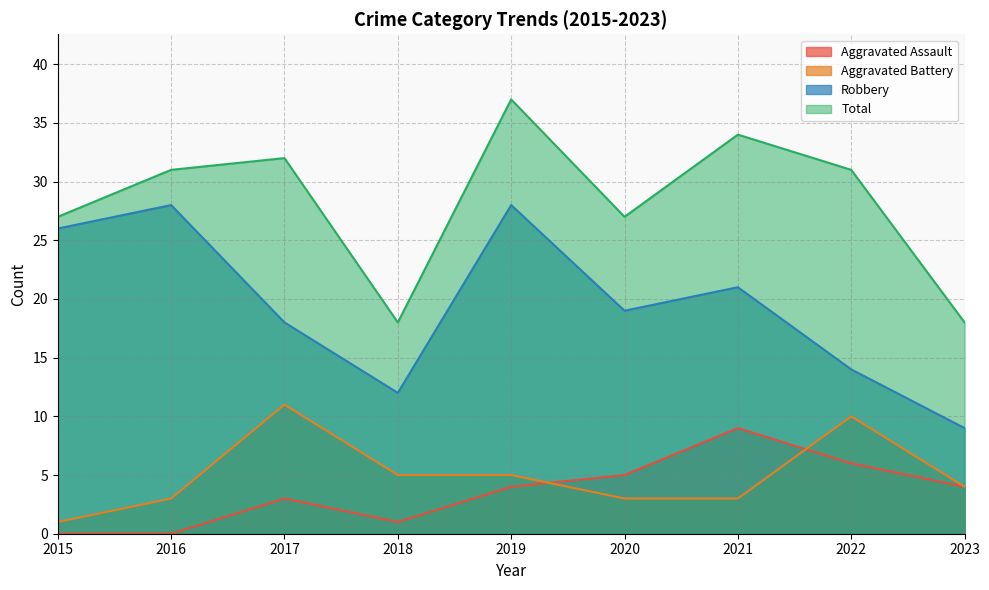

Which series ends up on top after the final intersection of Aggravated Assault and Aggravated Battery?

Aggravated Battery